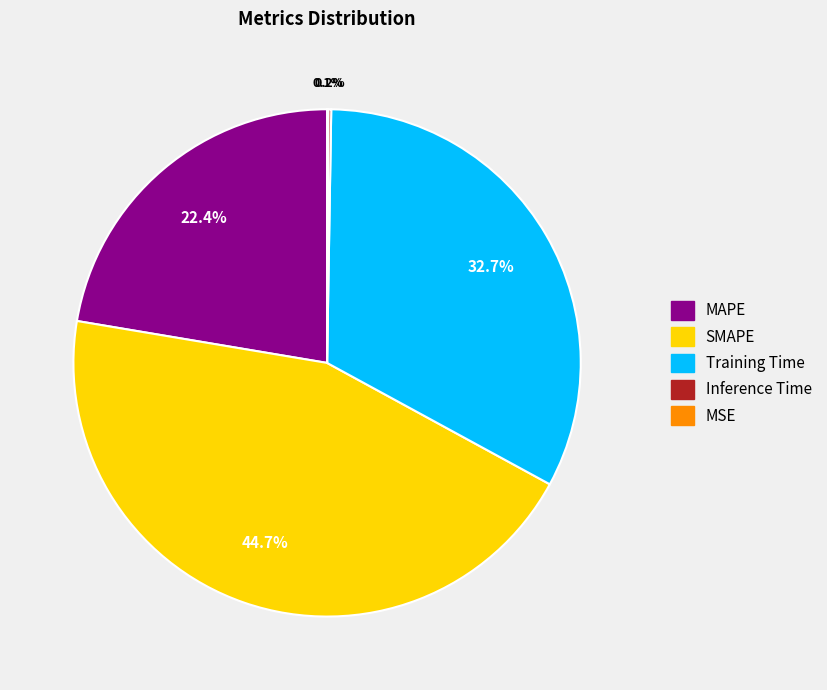

What percentage is NOT represented by SMAPE?

55.3%